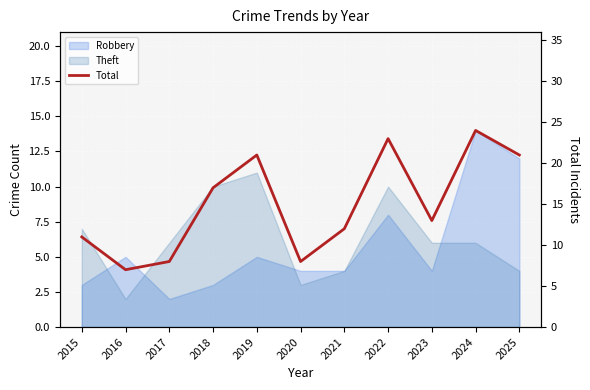

Which category has the lowest value across all series?

2016